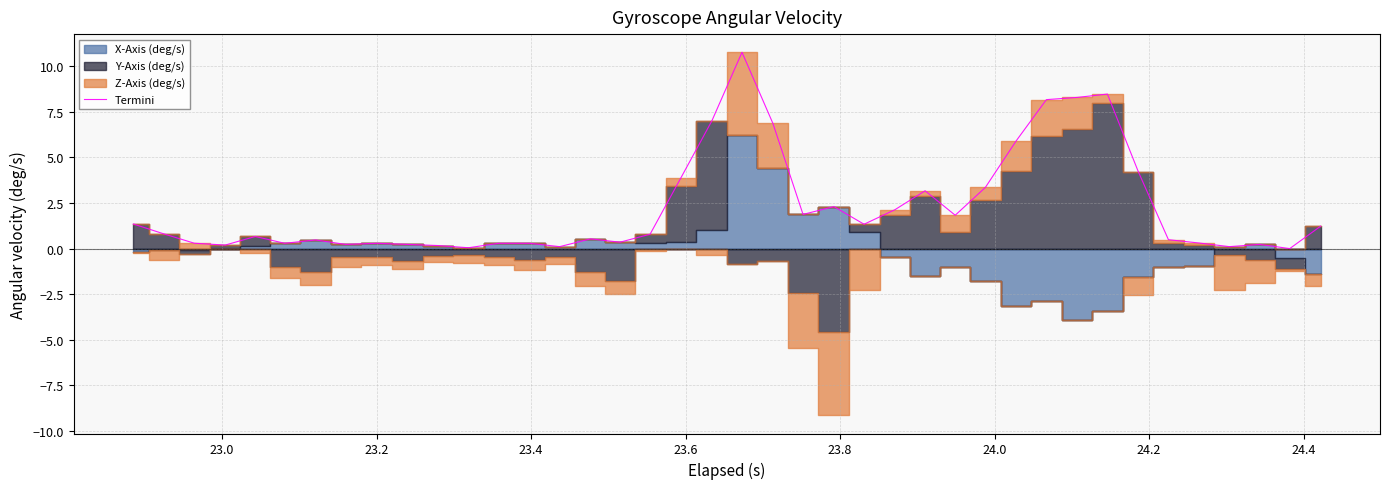

What is the highest value of the Termini series?

10.8